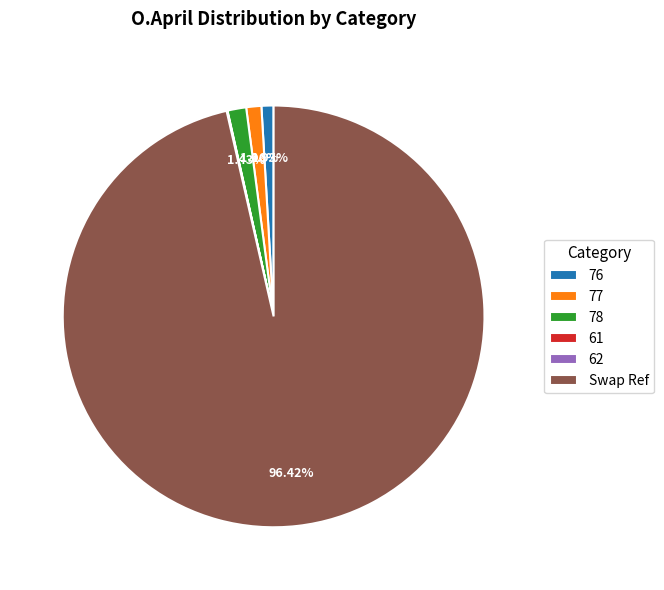

Do Swap Ref and 77 together represent more than half of the pie?

Yes